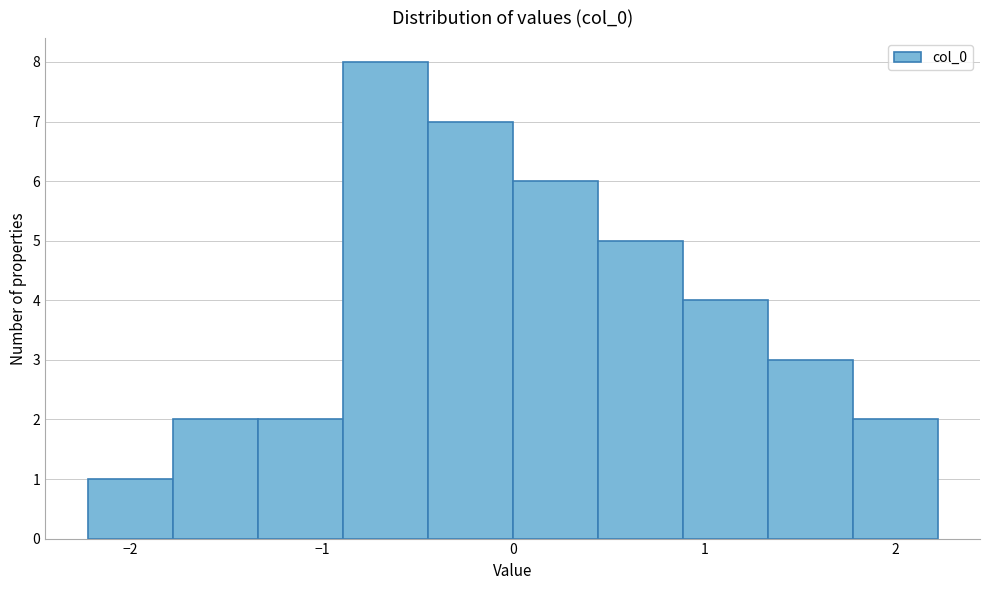

Reading left to right, transcribe this chart: for each bar, give the range it covers on the x-axis and its height. Neither the bar edges nor the heights are printed on the chart, so give them approximately, as read against the axes.

-2.2 to -1.8: 1
-1.8 to -1.3: 2
-1.3 to -0.9: 2
-0.9 to -0.4: 8
-0.4 to 0.0: 7
0.0 to 0.4: 6
0.4 to 0.9: 5
0.9 to 1.3: 4
1.3 to 1.8: 3
1.8 to 2.2: 2